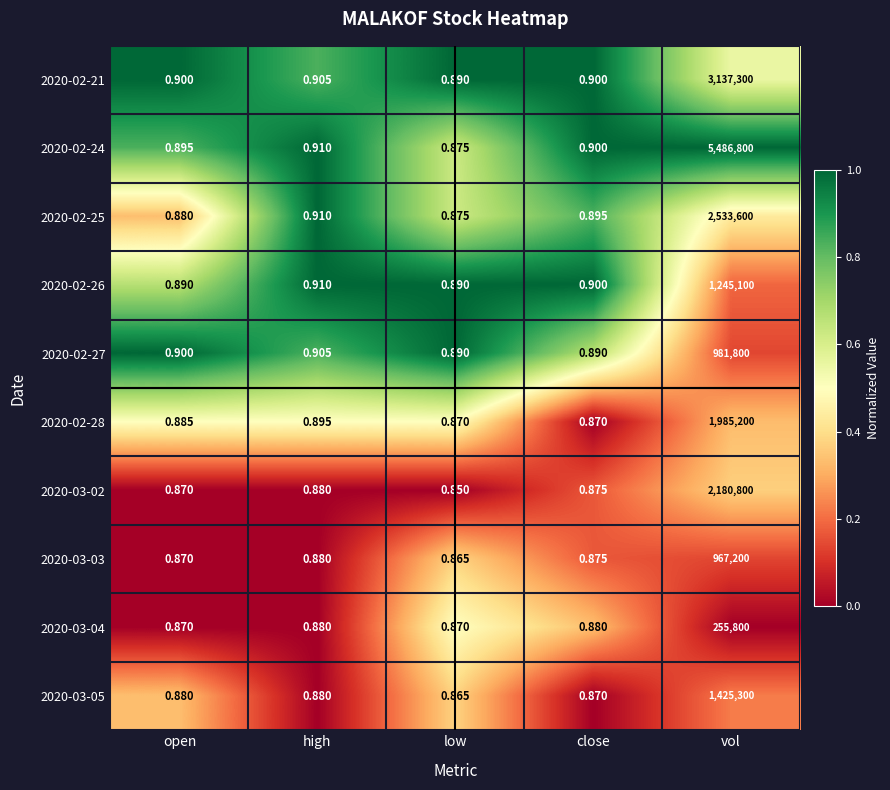

Where is 2020-03-02 nearest to the value 1090400?

high